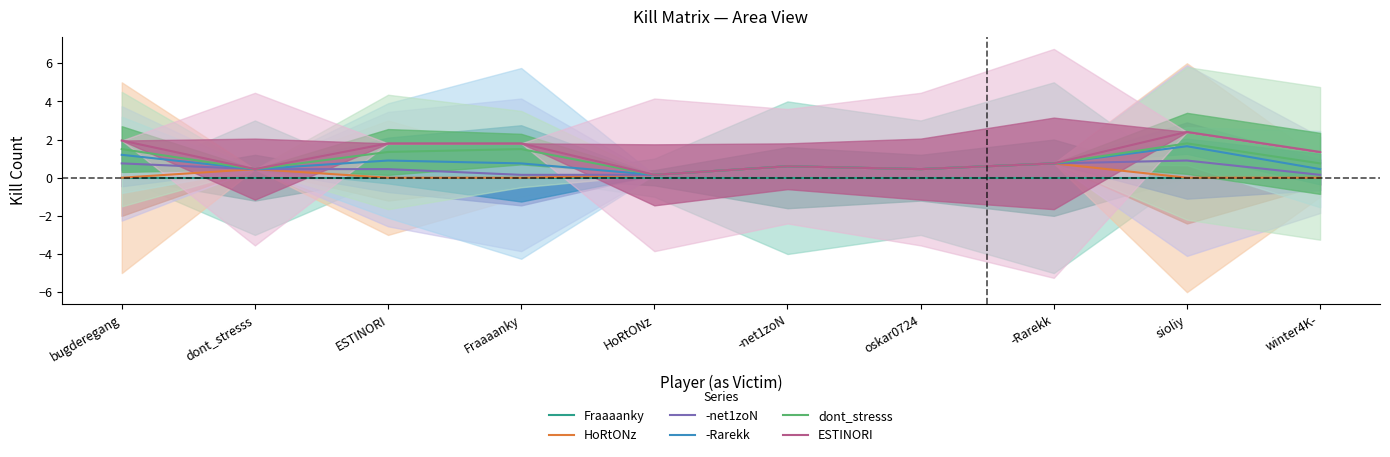

Where is the first local maximum for ESTINORI?

Fraaaanky